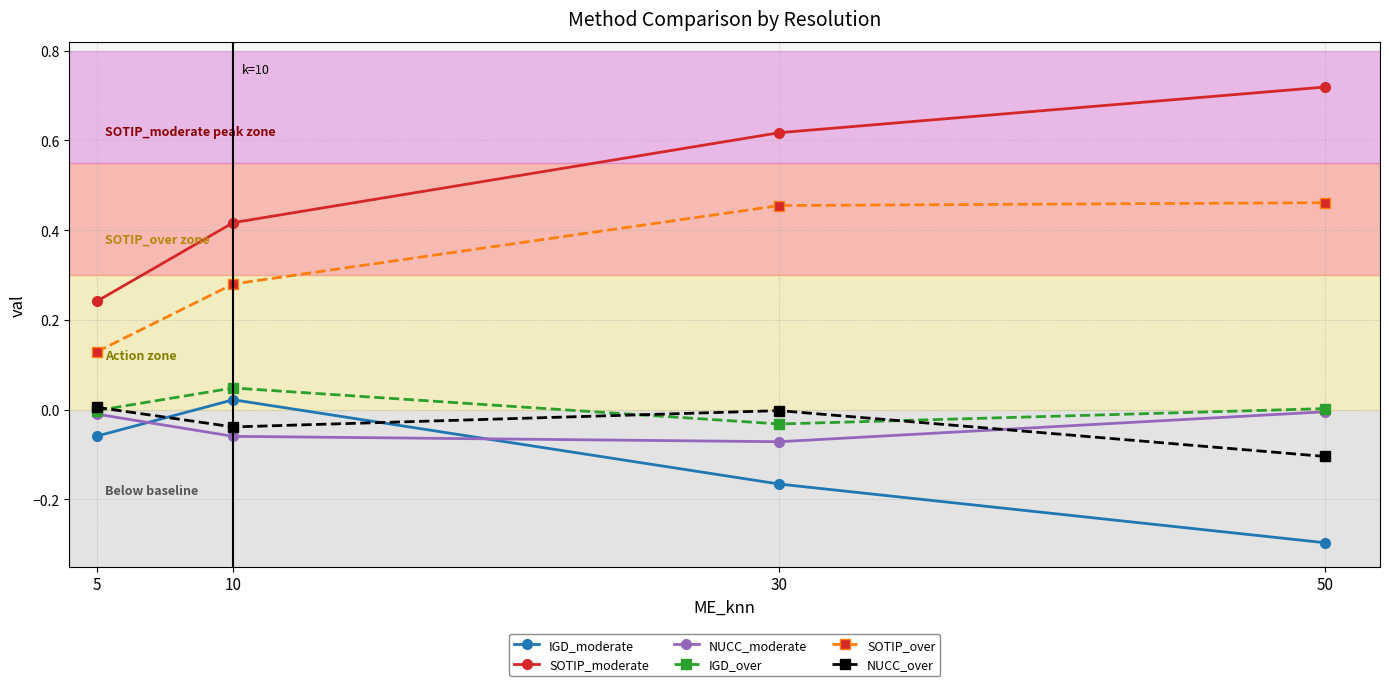

Which series has the largest range (max minus min)?

SOTIP_moderate